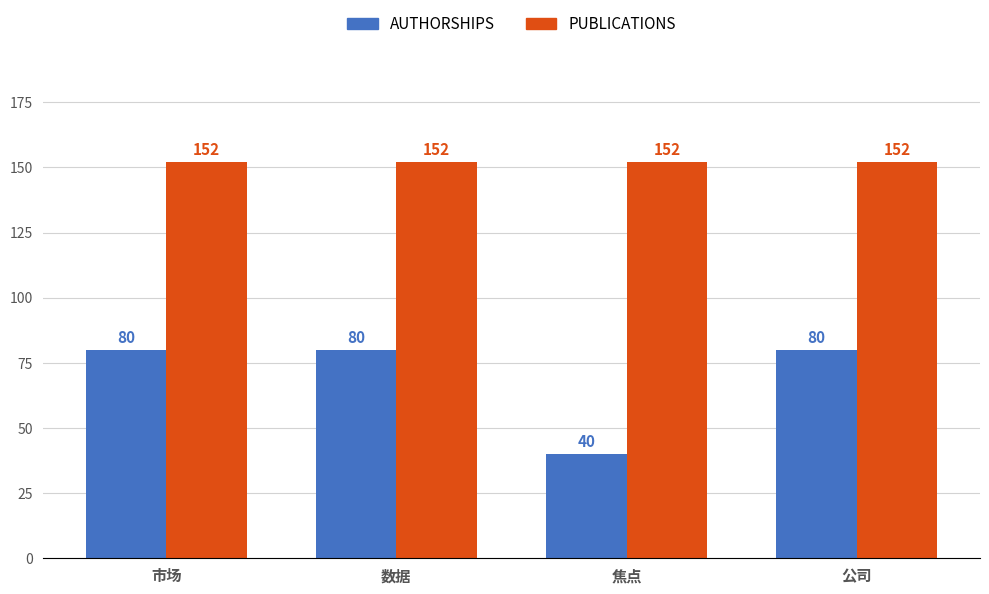

Reading right to left, extract all data points from this chart.

AUTHORSHIPS: 公司=80	焦点=40	数据=80	市场=80
PUBLICATIONS: 公司=152	焦点=152	数据=152	市场=152